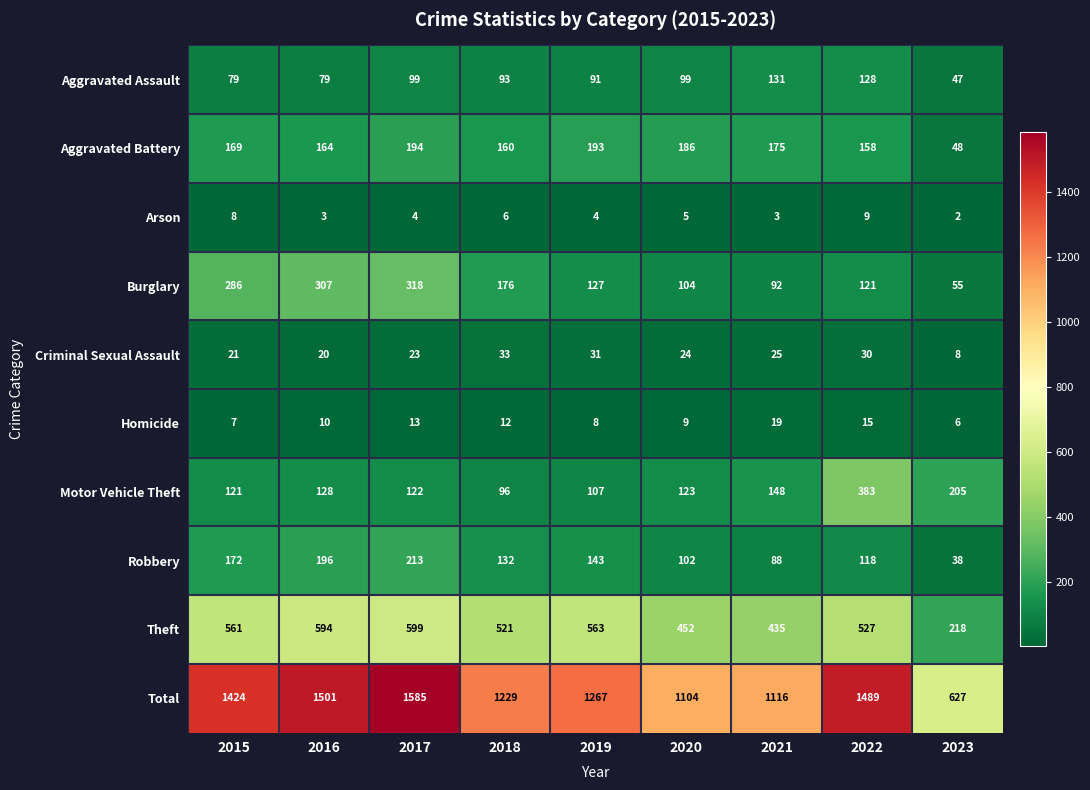

Which series changed the most between 2018 and 2023?

Total